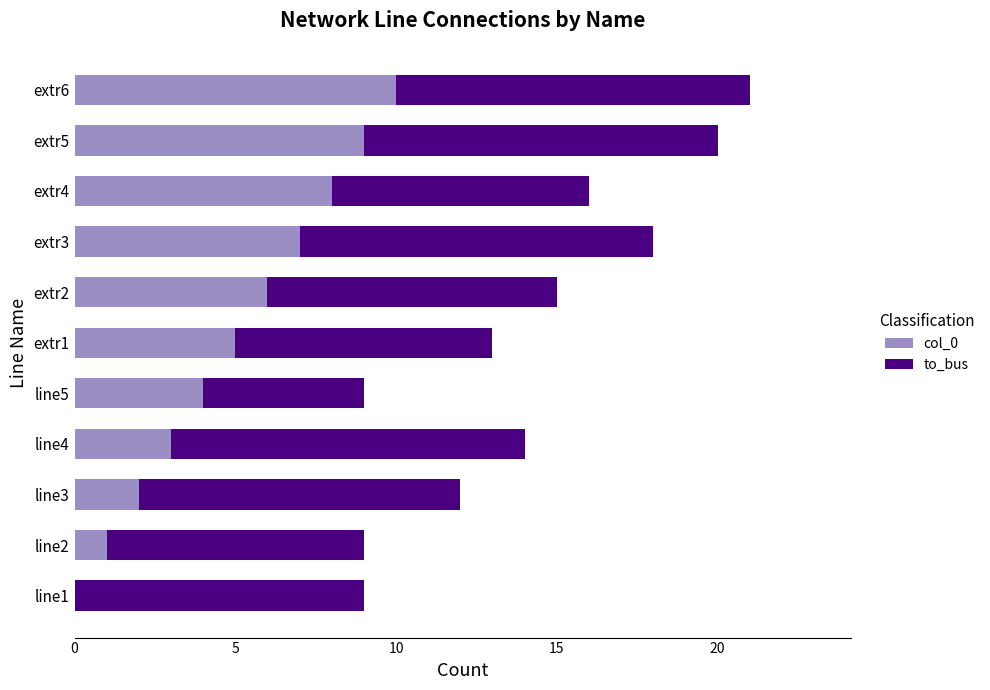

At which category is the sum across all series the highest?

extr6